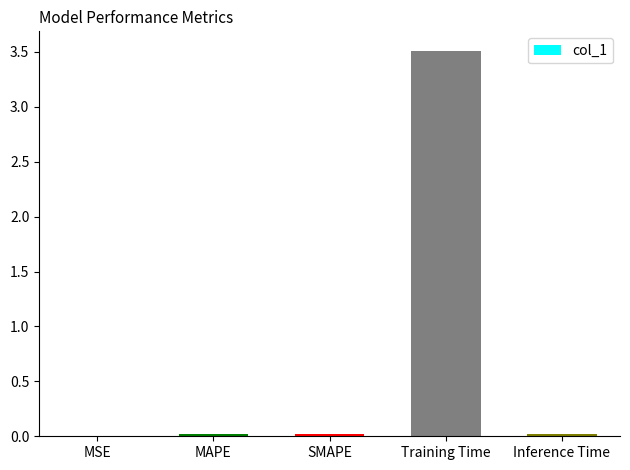

What value does the data have at Training Time?

3.5